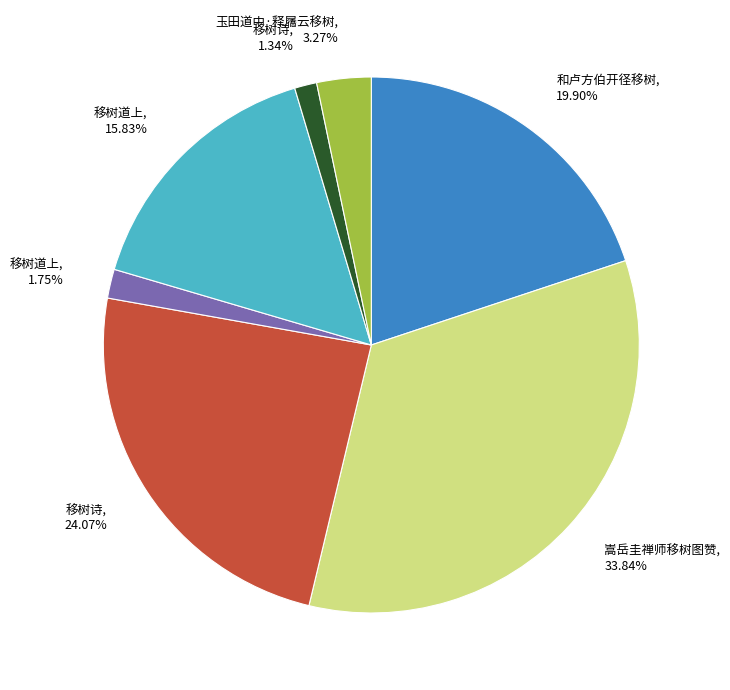

Is there any slice that represents more than half of the pie?

No